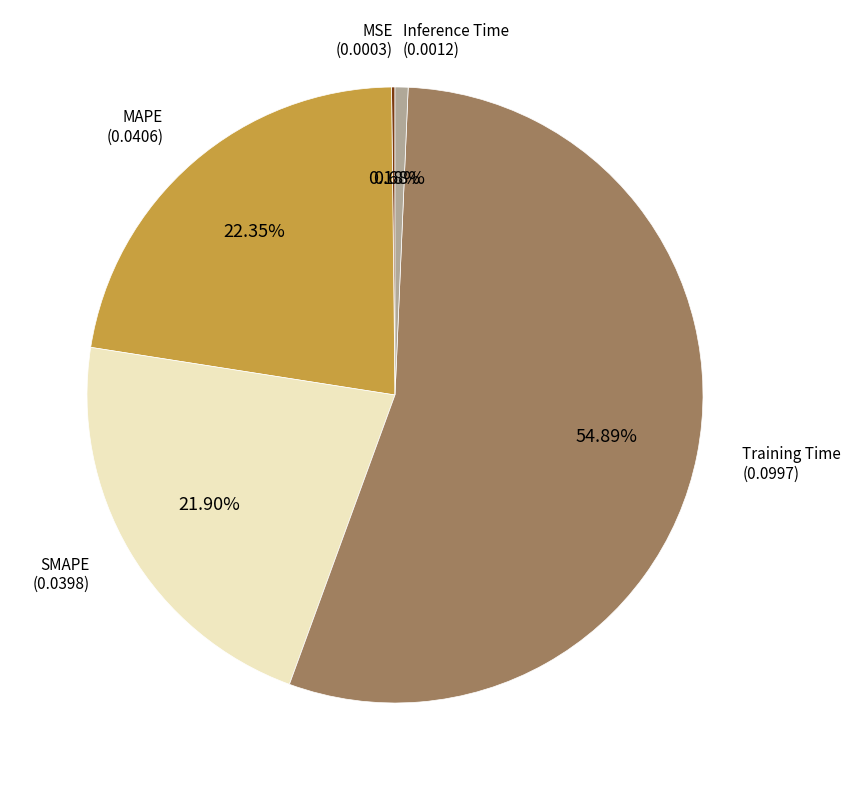

Is there a majority slice in this chart?

Yes